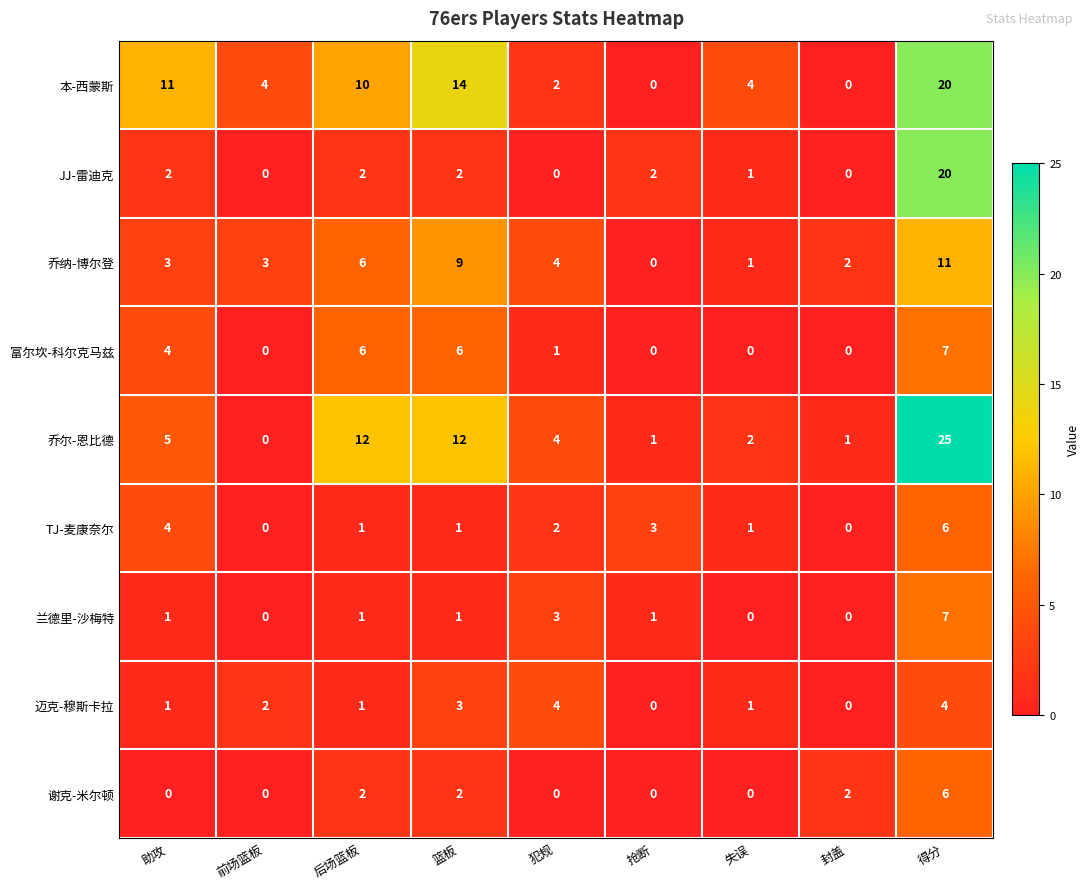

What is the greatest value displayed?

25